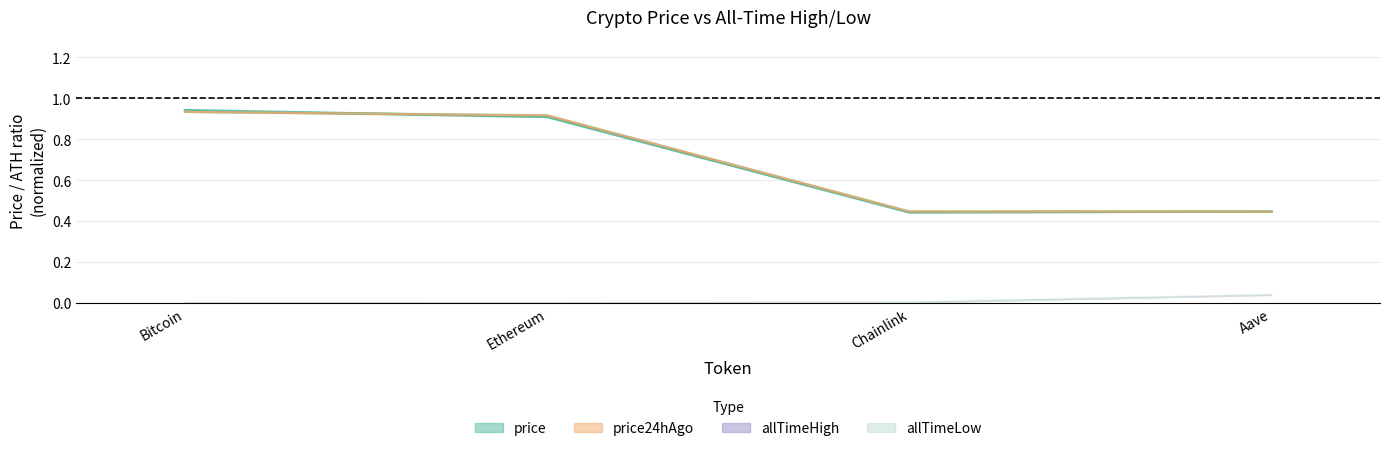

Is it true that the value at Ethereum is 0.0?

False